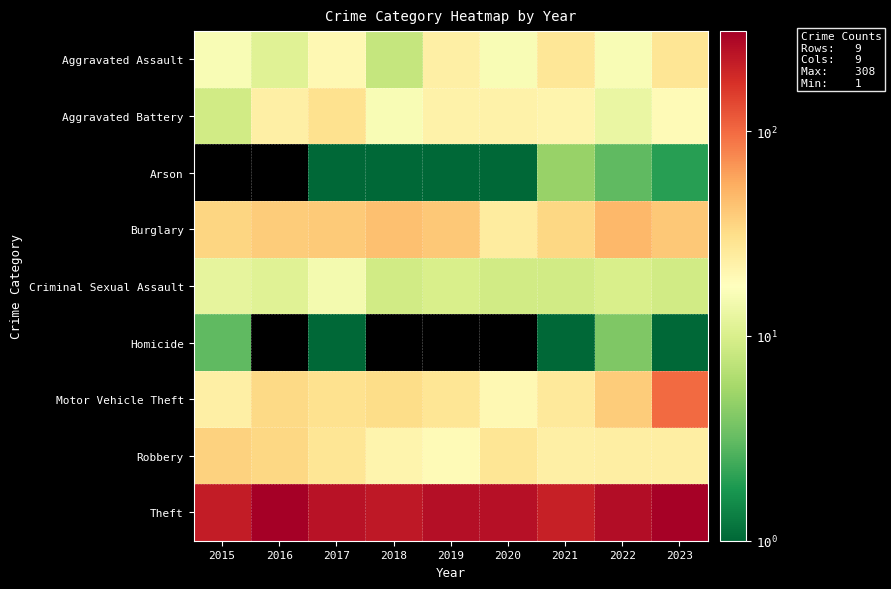

How many series are shown in this chart?

9